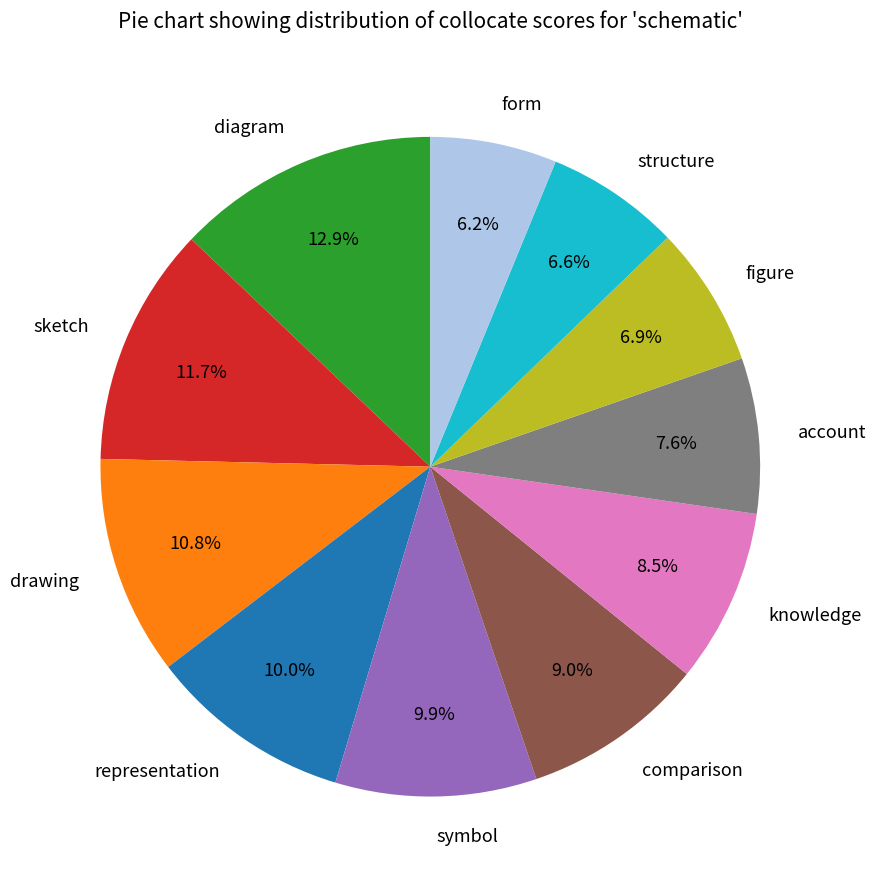

Approximately how many times larger is the value at sketch compared to symbol?

1.2